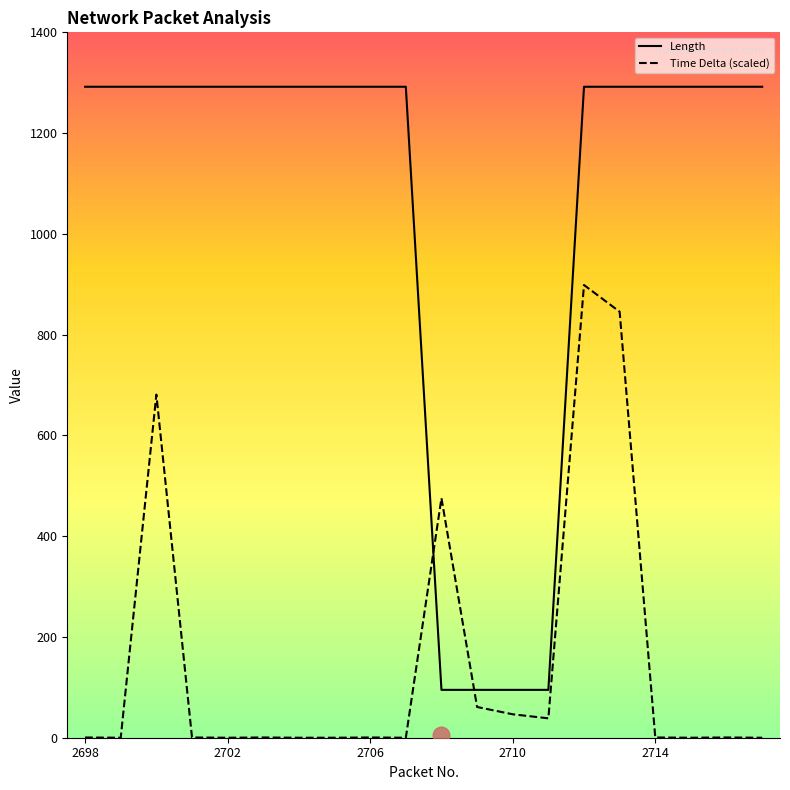

True or false: Time Delta (scaled) and Length intersect in this chart.

True